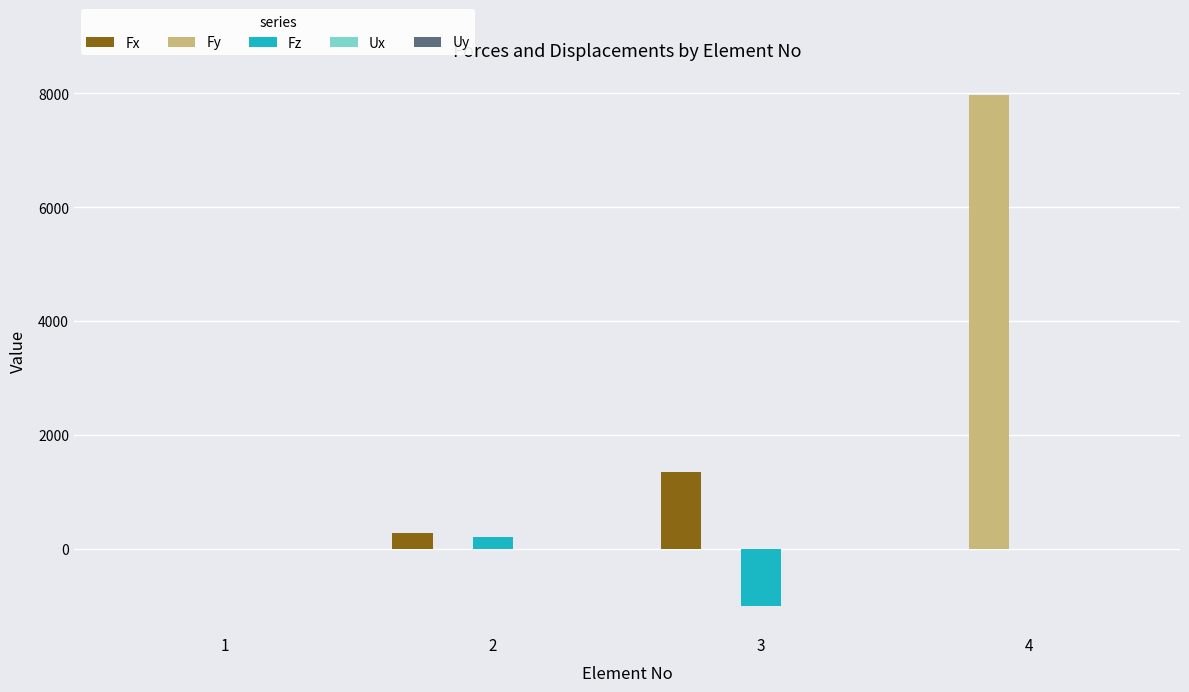

How many values in the Fx series exceed 270?

2